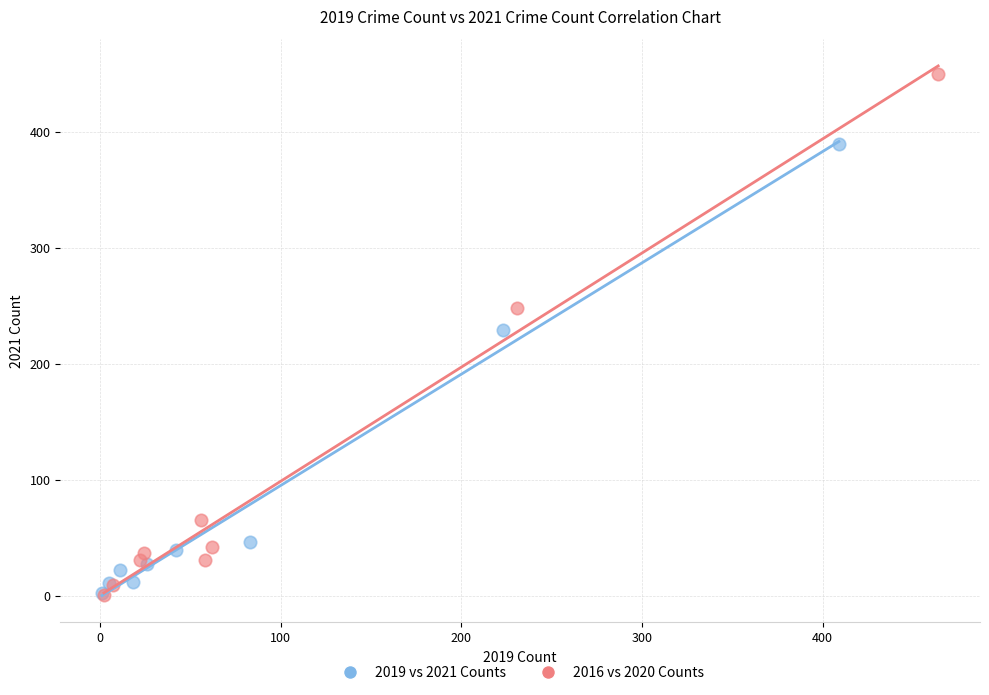

Which series has the widest spread of Y values?

2016 vs 2020 Counts